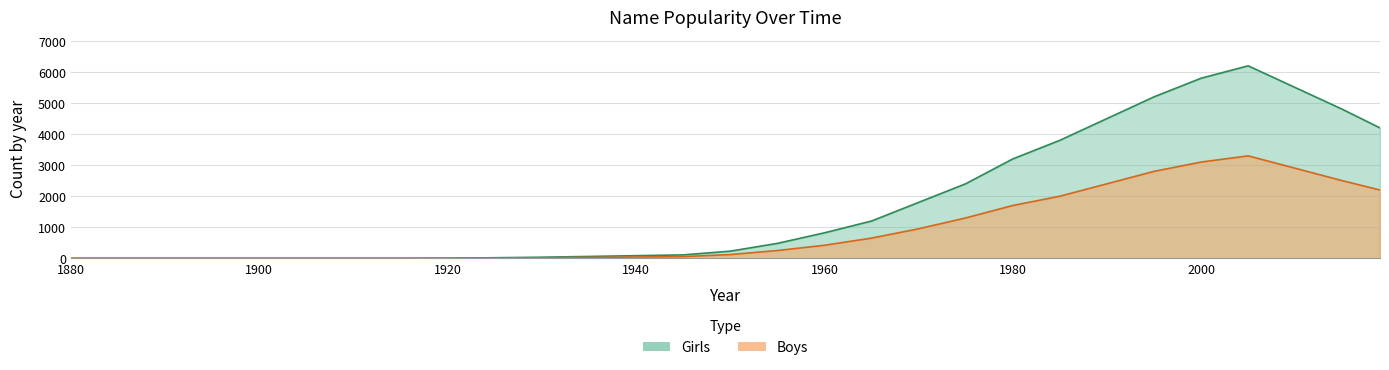

What is the difference between the maximum and minimum values in the Boys series?

3300